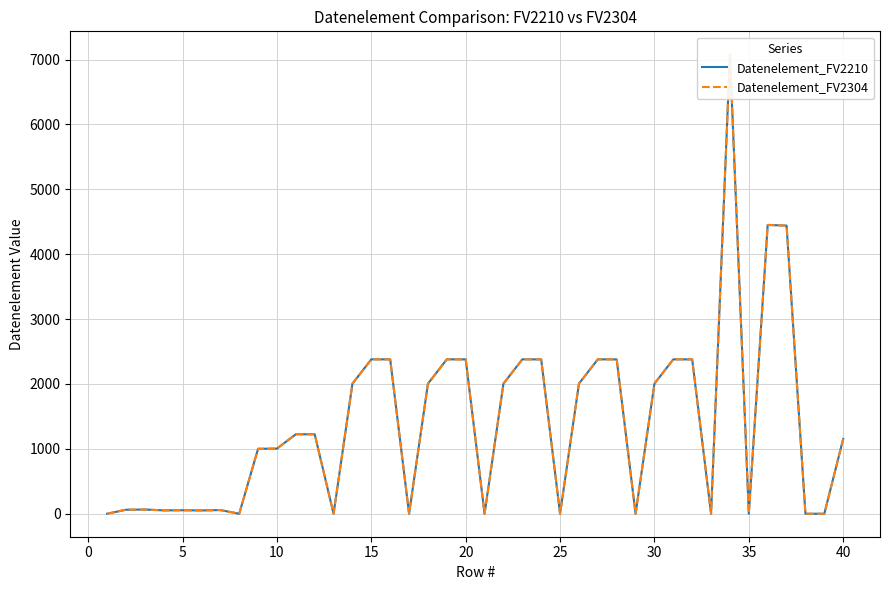

How many data points does each series have?

40